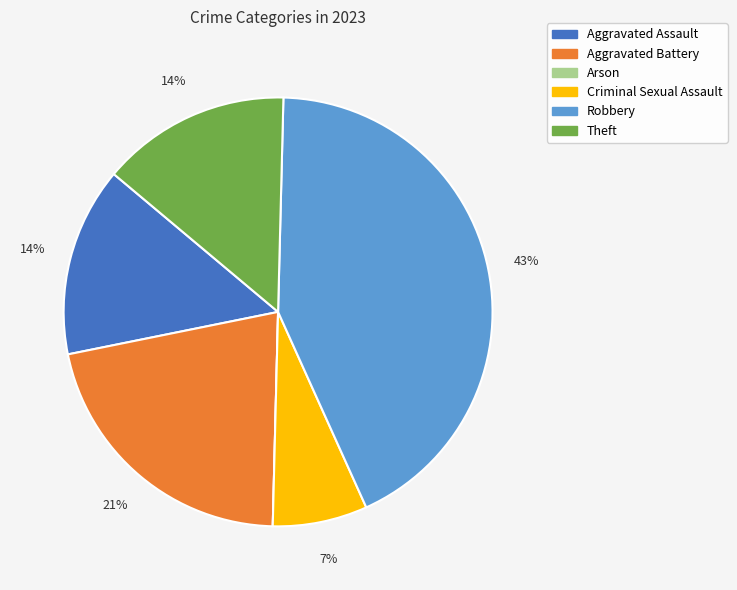

To the nearest percent, what is the combined percentage of Criminal Sexual Assault and Aggravated Assault?

21%